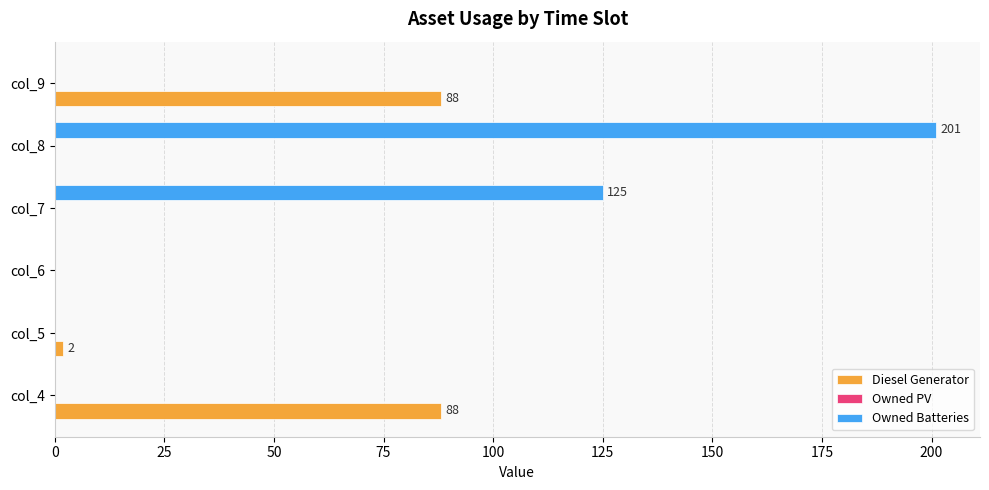

At which category is the sum across all series the highest?

col_8